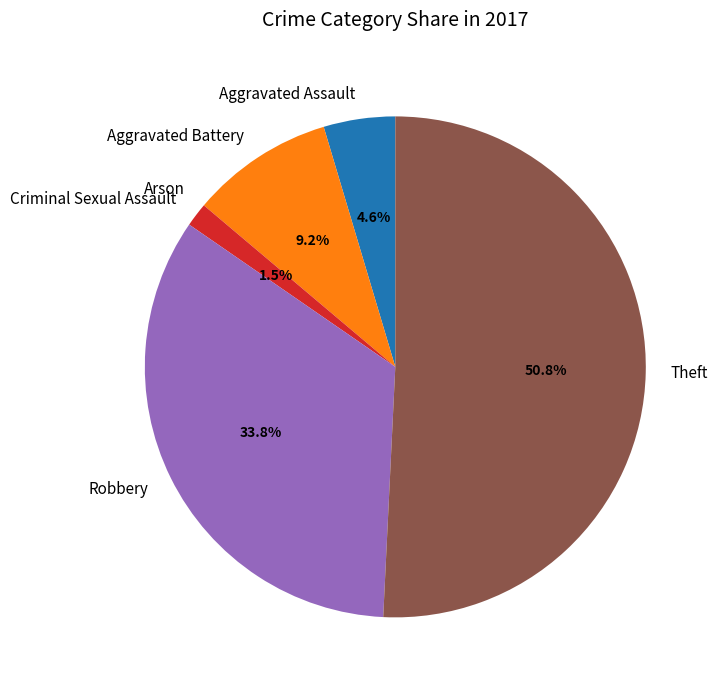

What is the total percentage of Aggravated Assault and Aggravated Battery?

13.8%